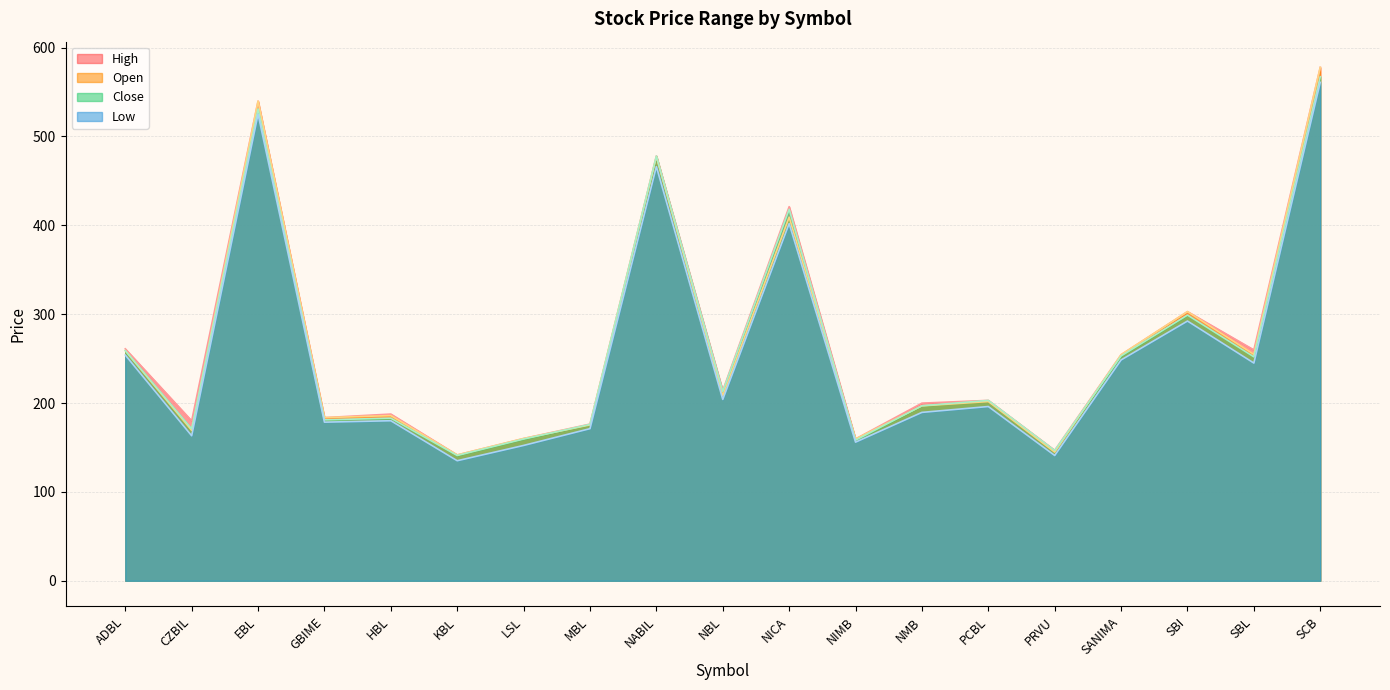

In High, how many points are lower than both neighbors (excluding endpoints)?

7